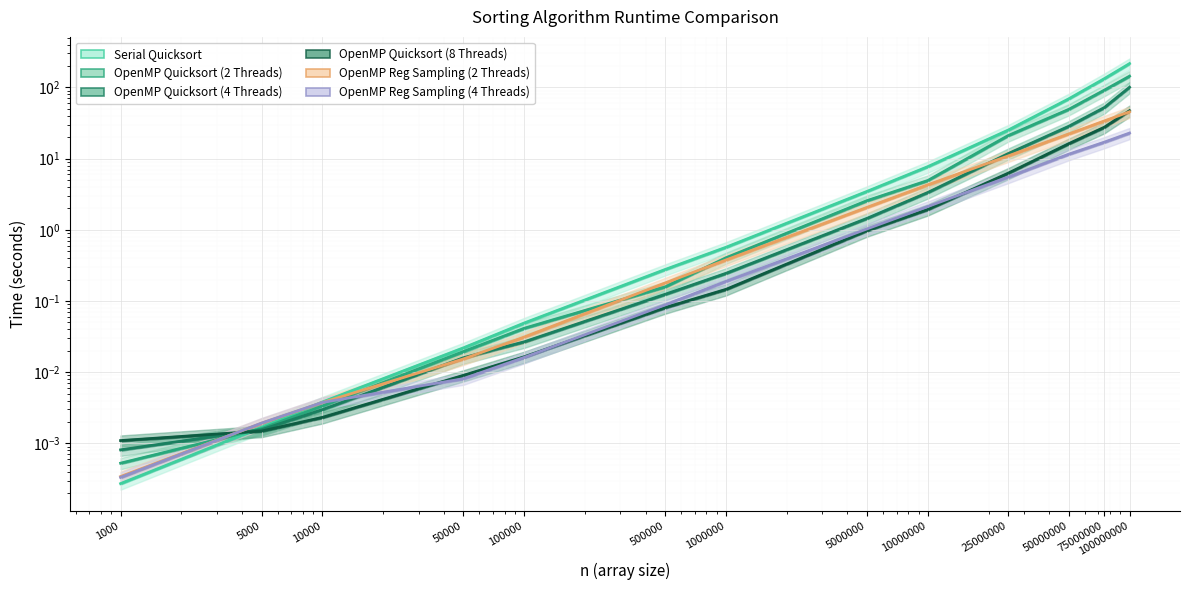

How many intersections are there between OpenMP Quicksort (8 Threads) and OpenMP Reg Sampling (2 Threads)?

2